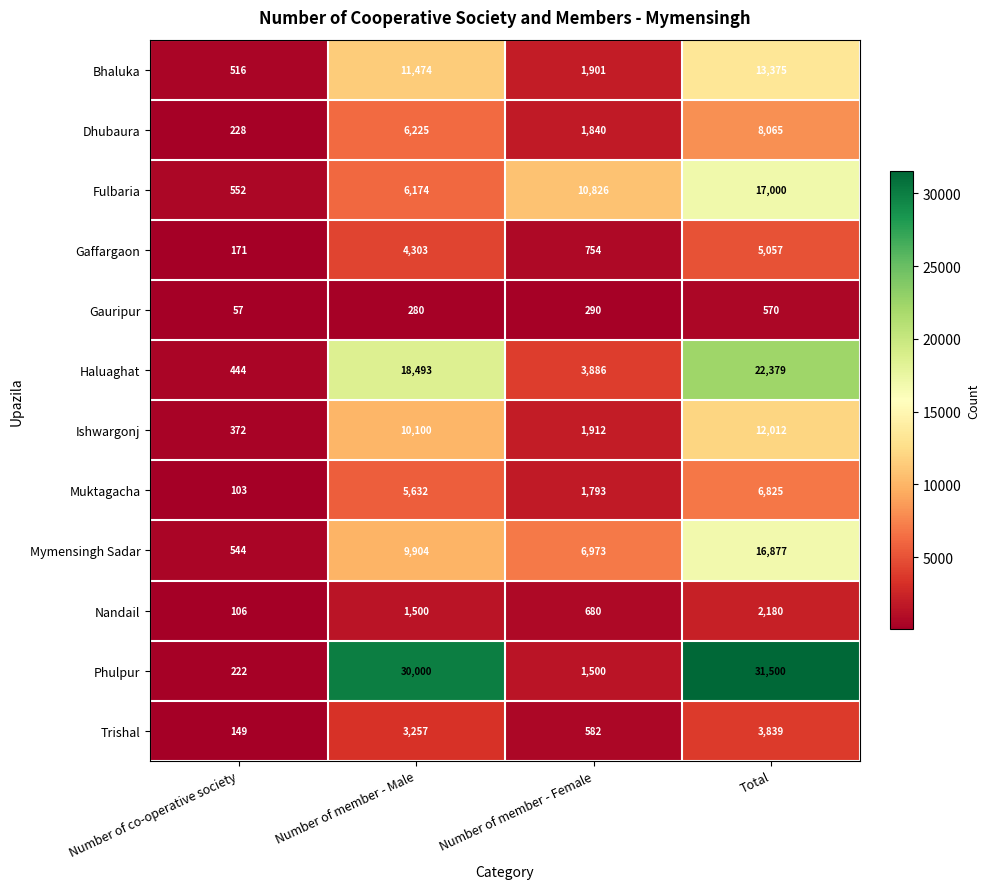

What is the difference between the maximum and minimum values in the Haluaghat series?

21935